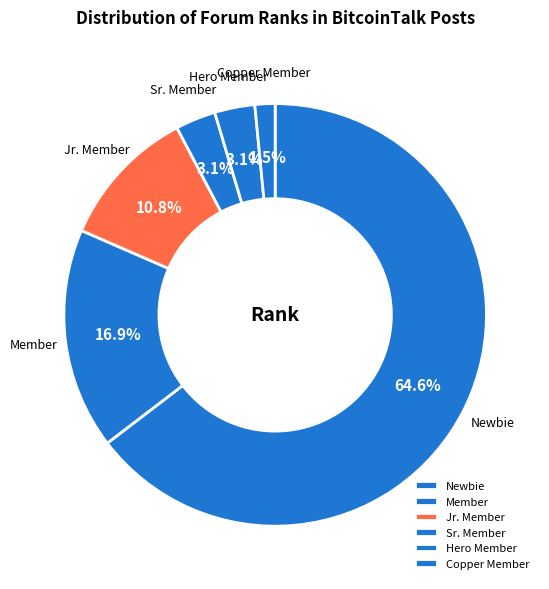

Which category has the biggest portion of the pie?

Newbie